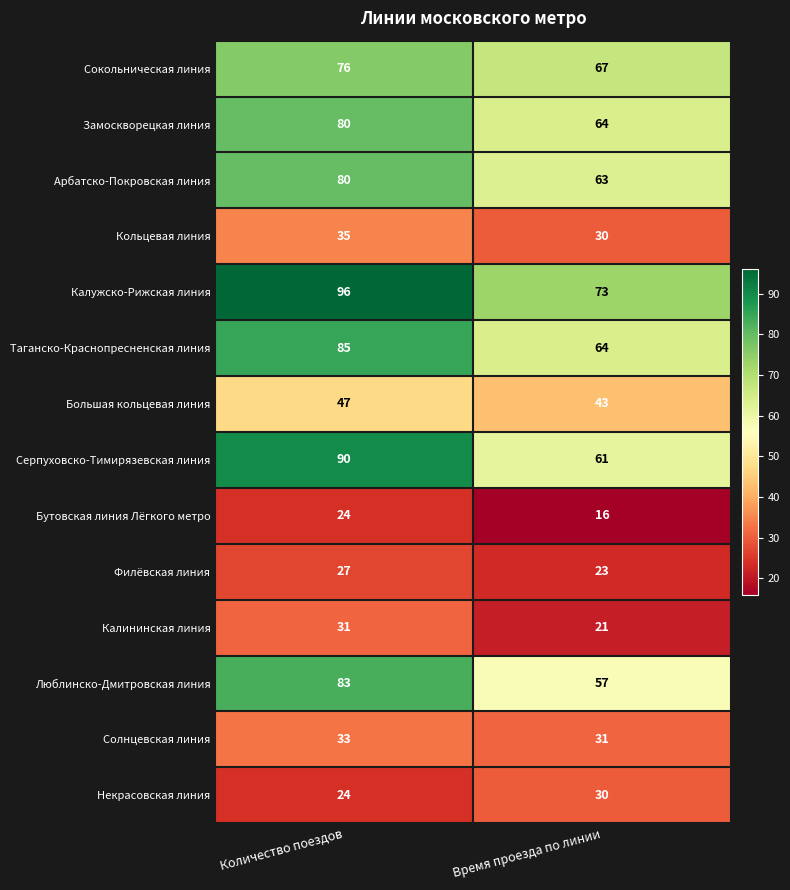

Which category has the lowest value in the Некрасовская линия series?

Количество поездов